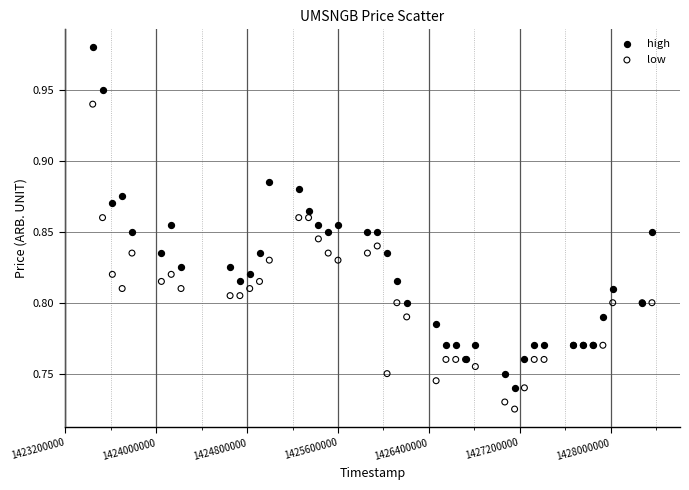

Which series contains the lowest Y value?

low